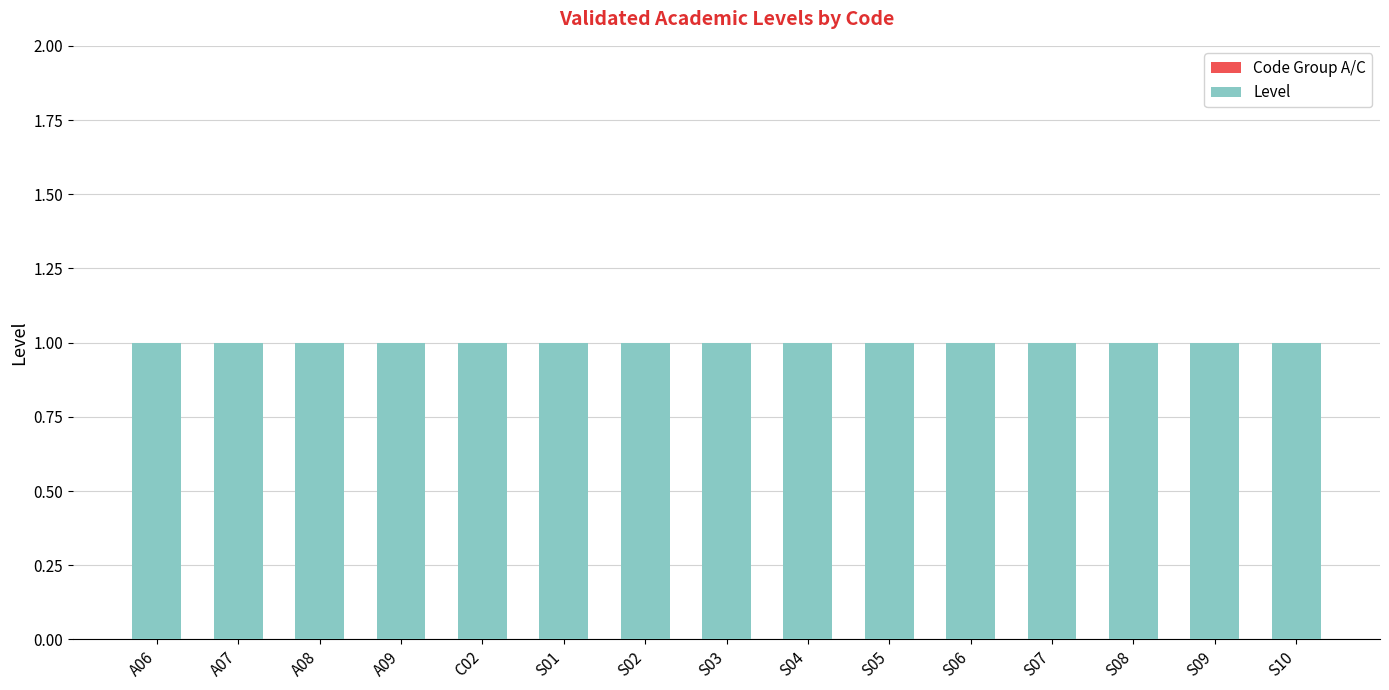

What is the sum of all Level values?

15